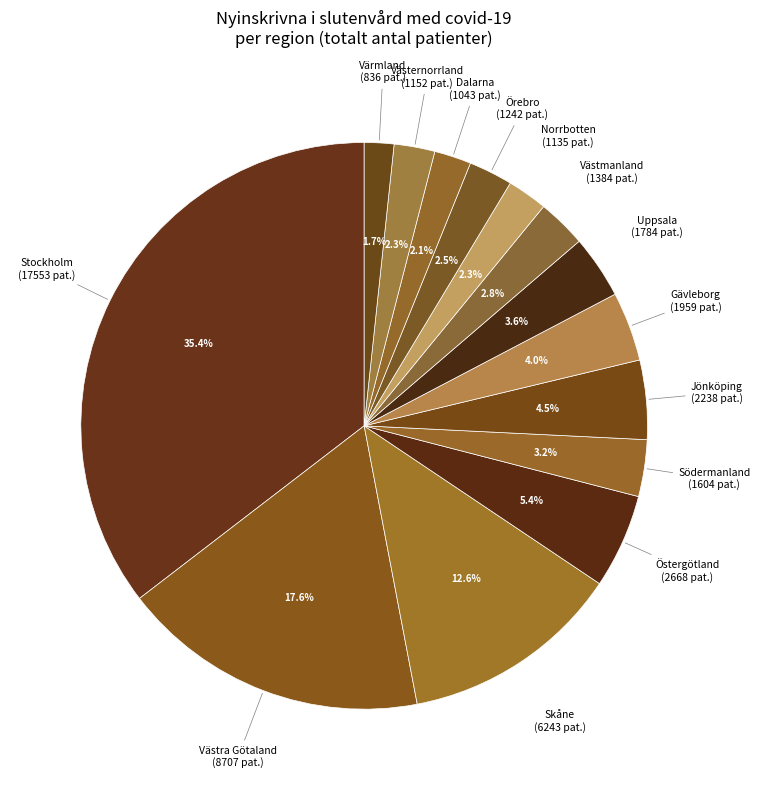

Is there any slice that represents more than half of the pie?

No